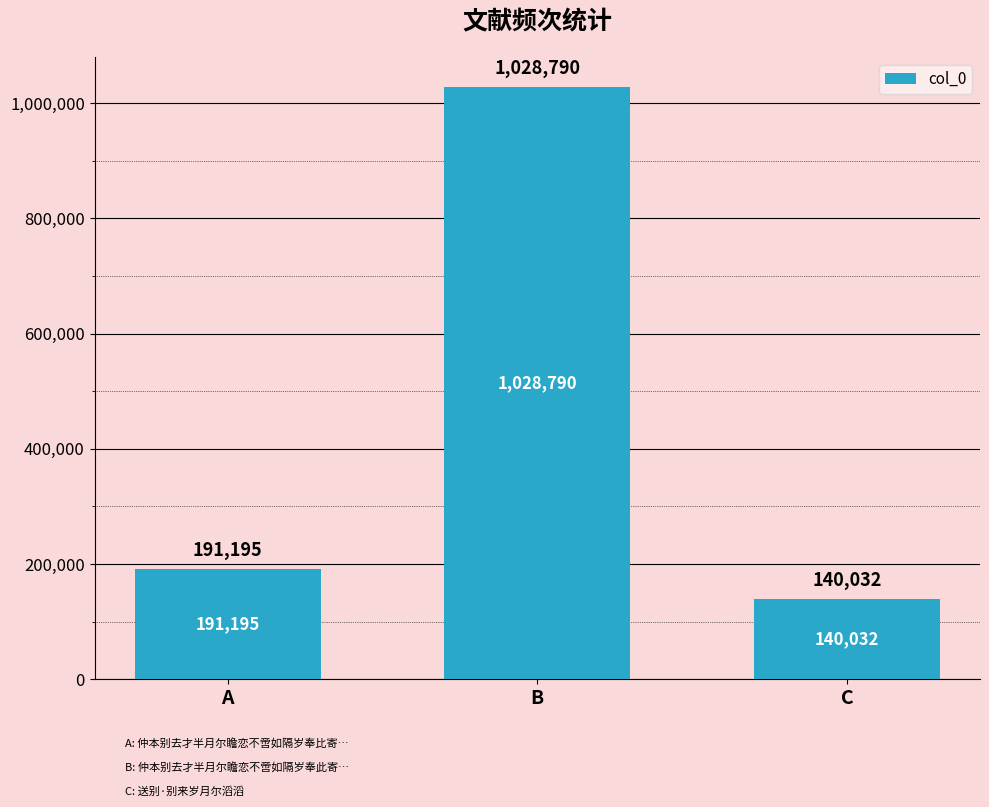

Which label corresponds to the smallest value in the chart?

C